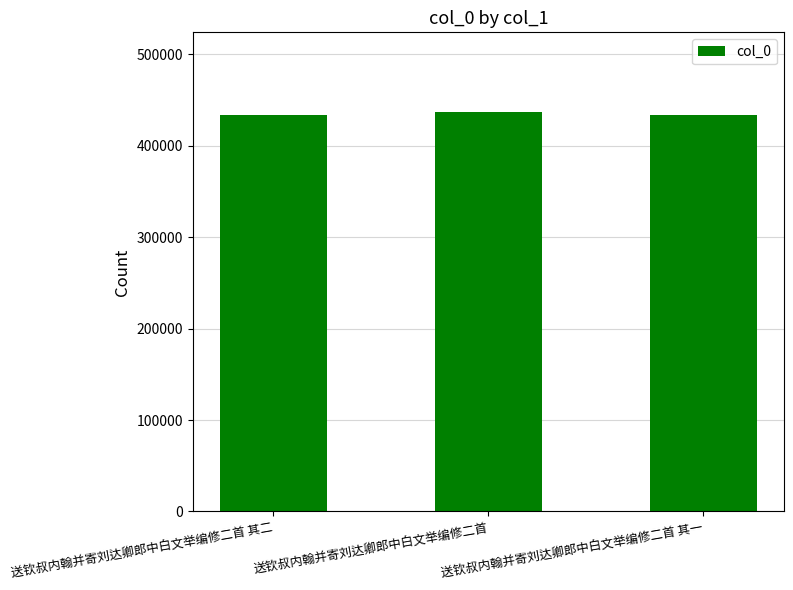

What is the sum of the values at 送钦叔内翰并寄刘达卿郎中白文举编修二首 其一 and 送钦叔内翰并寄刘达卿郎中白文举编修二首?

870638